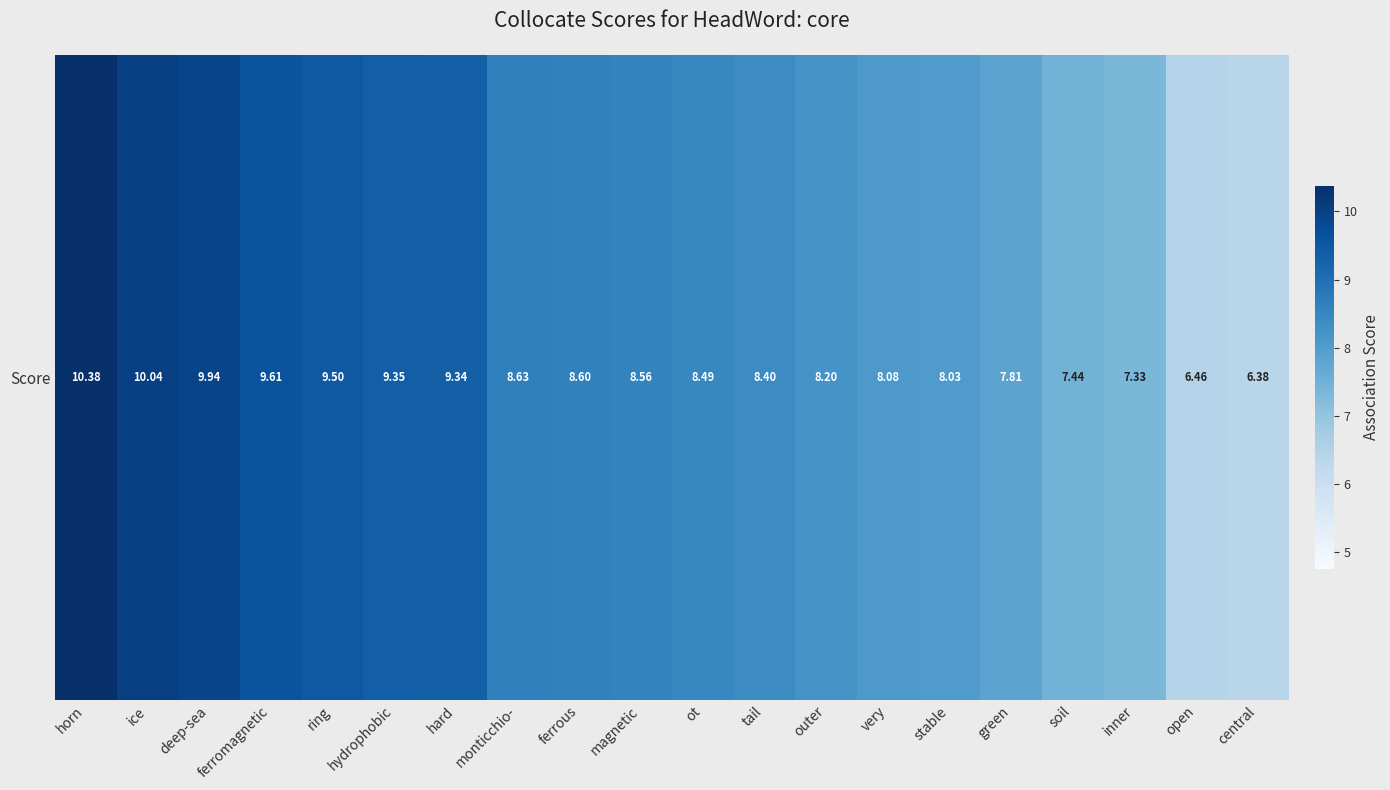

At which category does the chart reach its peak across all series?

horn